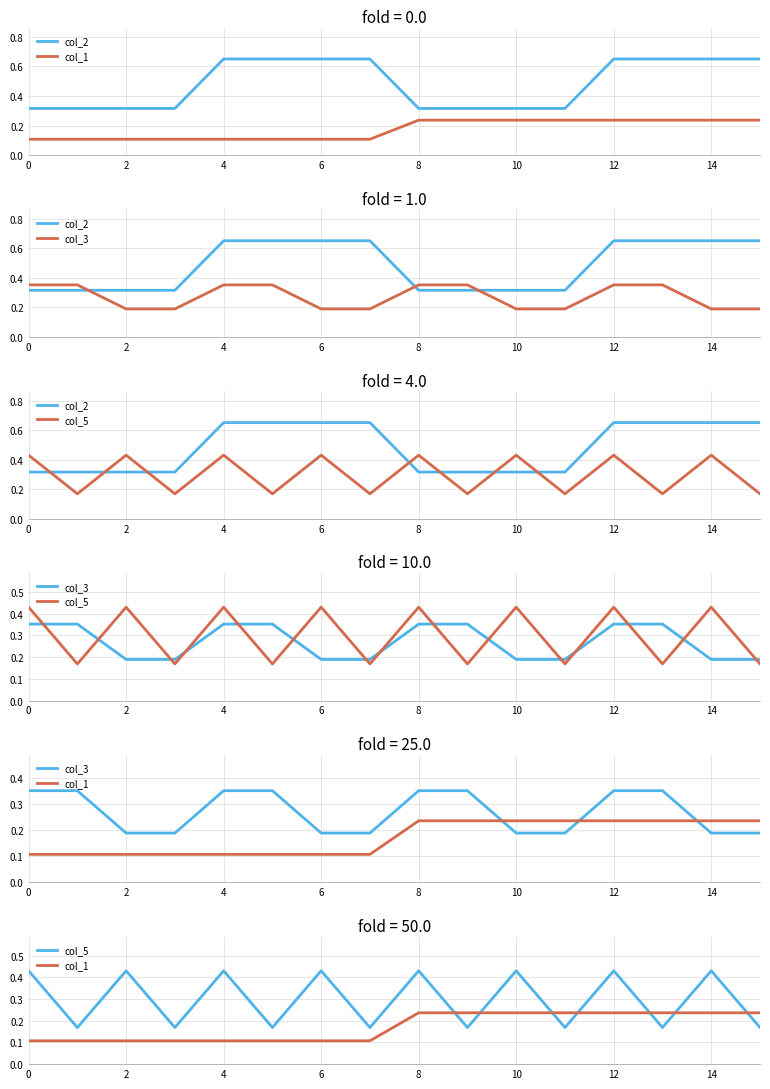

Which series changed the most between 0 and 13?

col_2